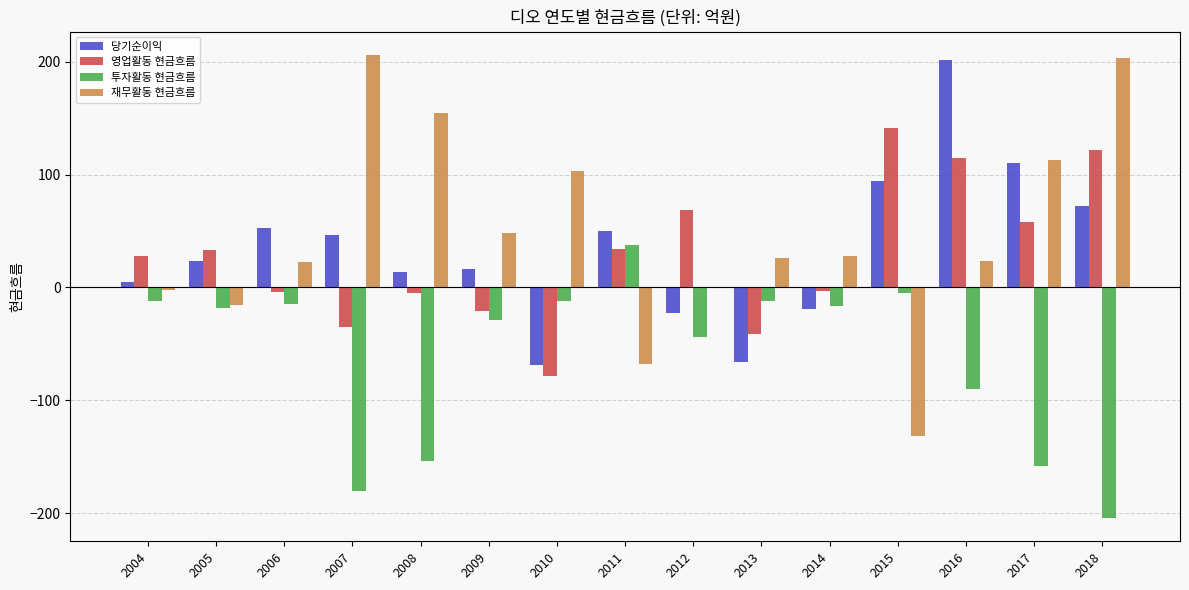

Which series has the widest spread of values?

재무활동 현금흐름